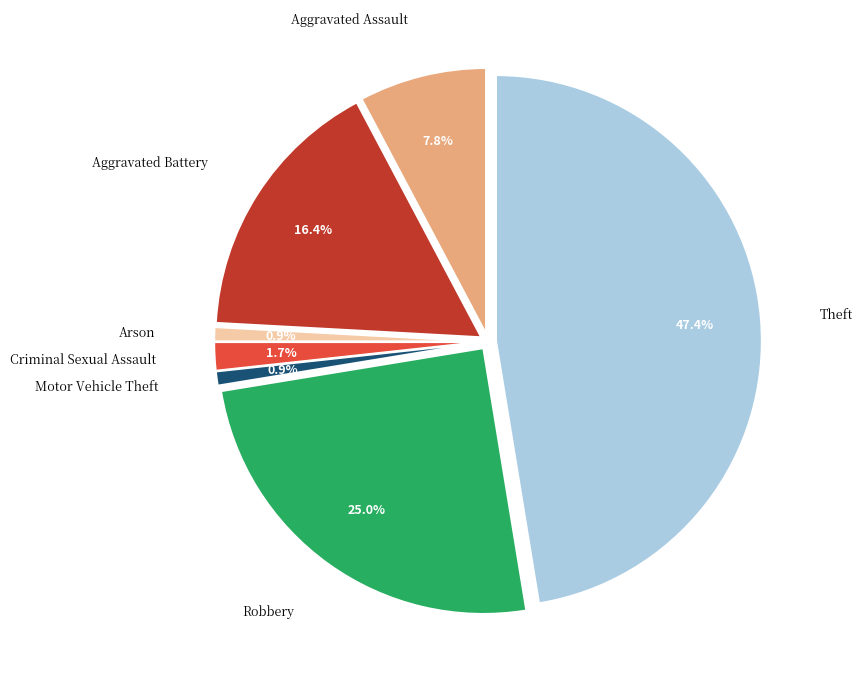

What is the ratio of the value at Criminal Sexual Assault to the value at Robbery?

0.1